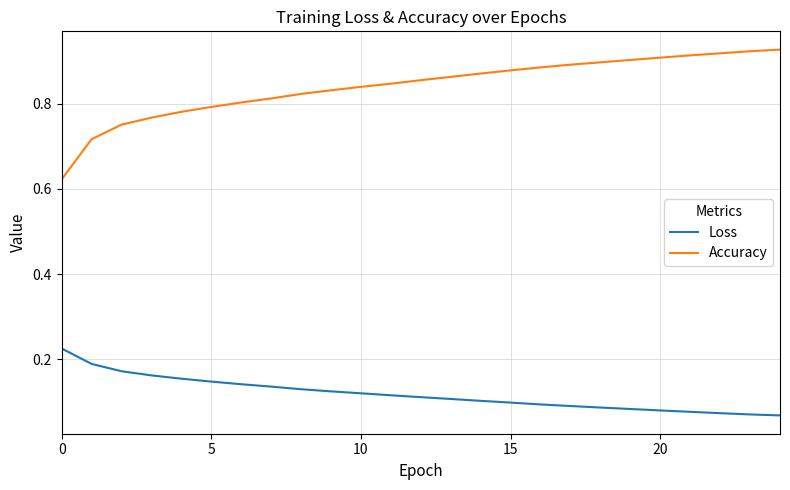

List the series in order of their overall mean, highest first.

Accuracy, Loss